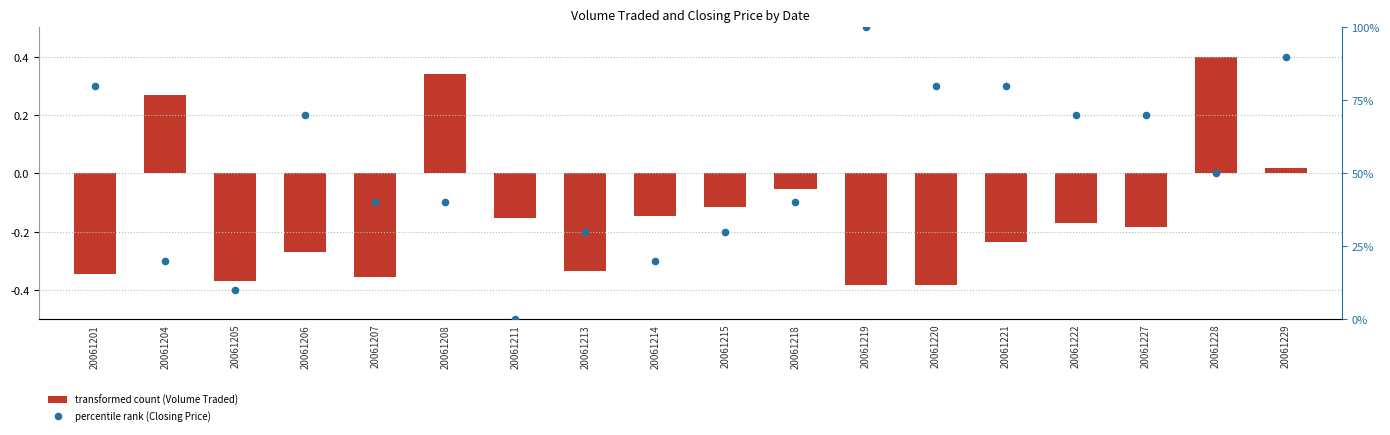

At which category is the sum across all series the highest?

20061219